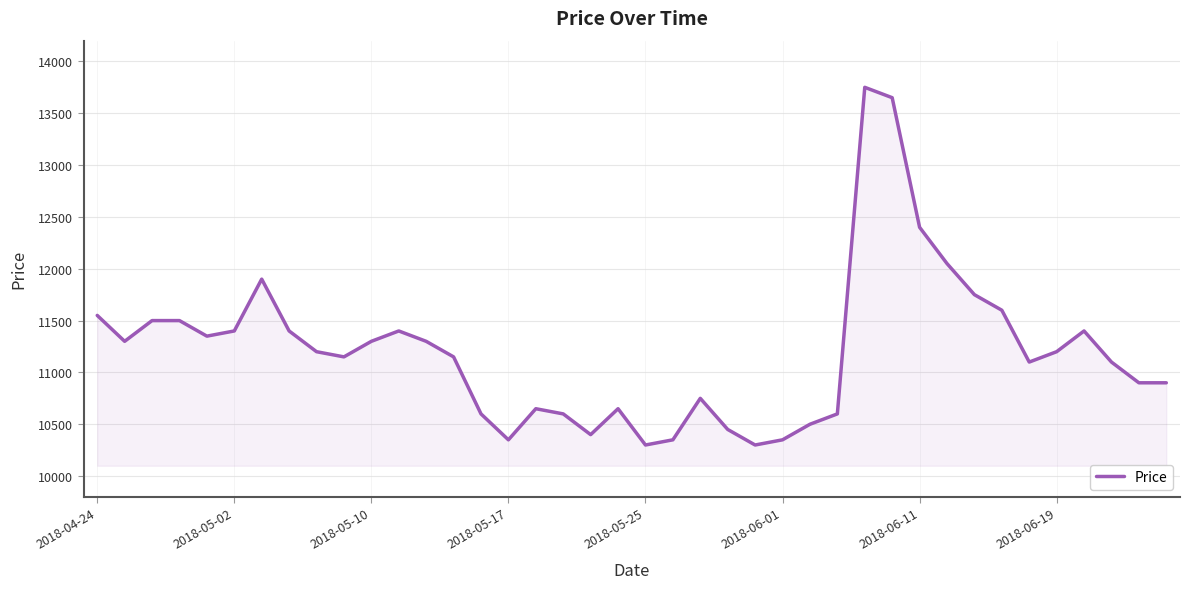

What is the minimum value shown in the chart?

10300